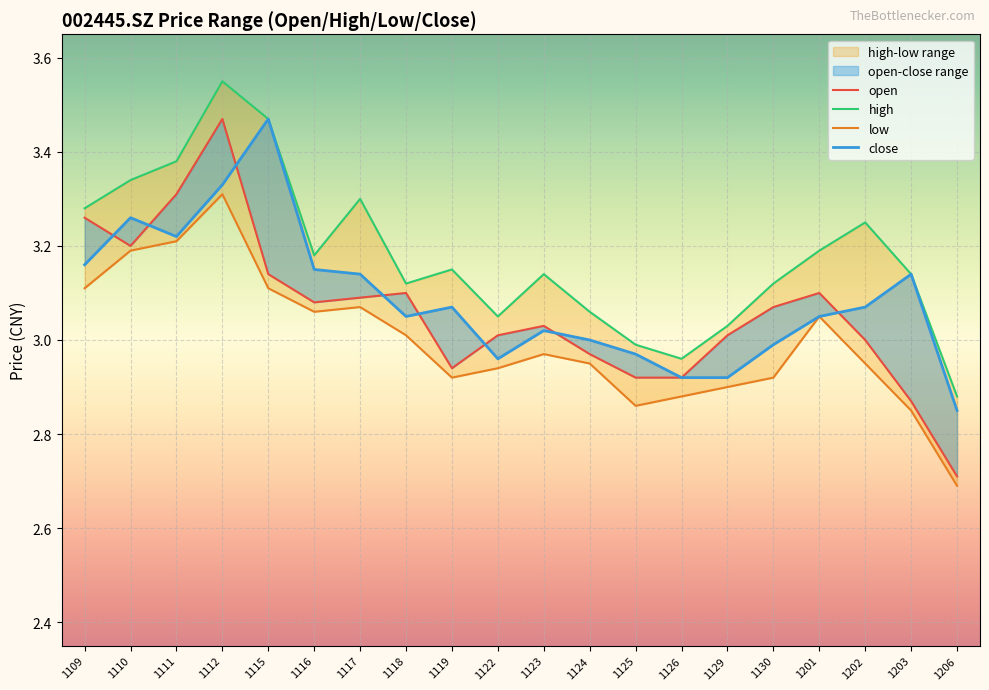

Which series changed the most between 1116 and 1126?

close